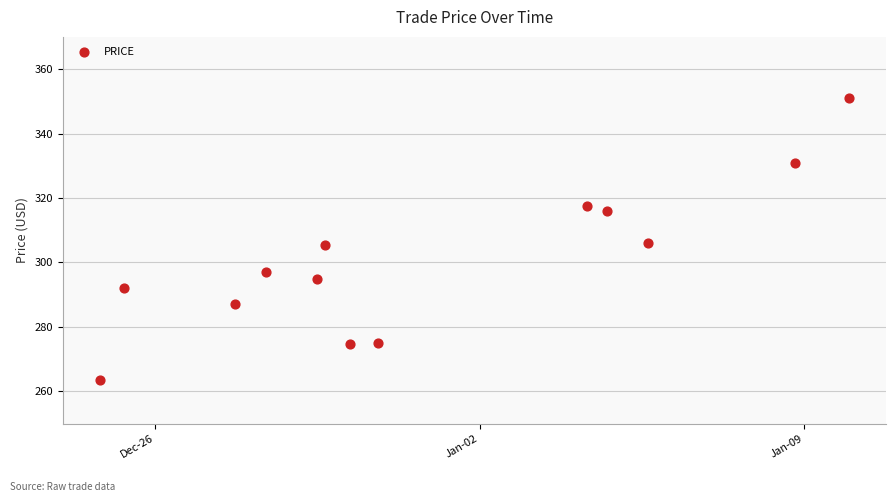

What is the range of X values (max minus min)?

16.1